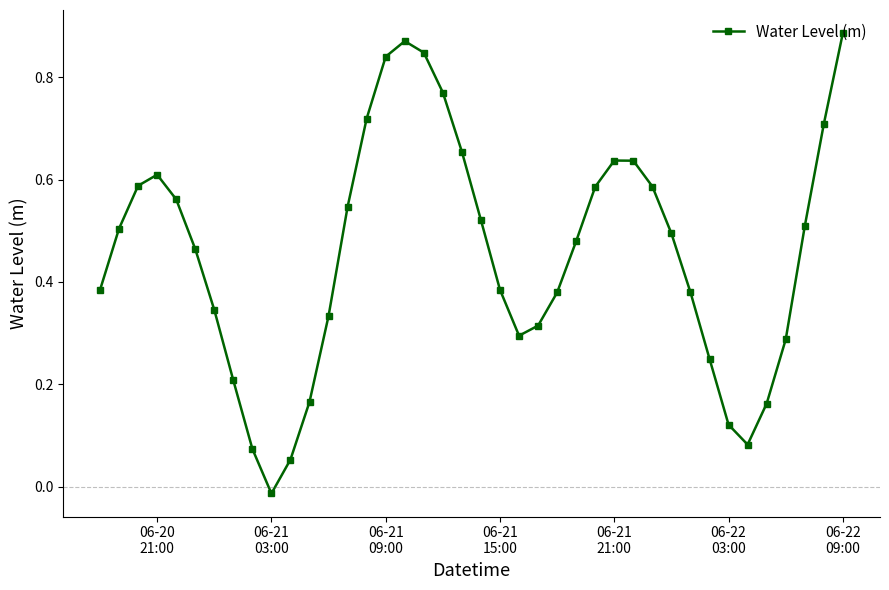

What is the sum of all values?

18.2